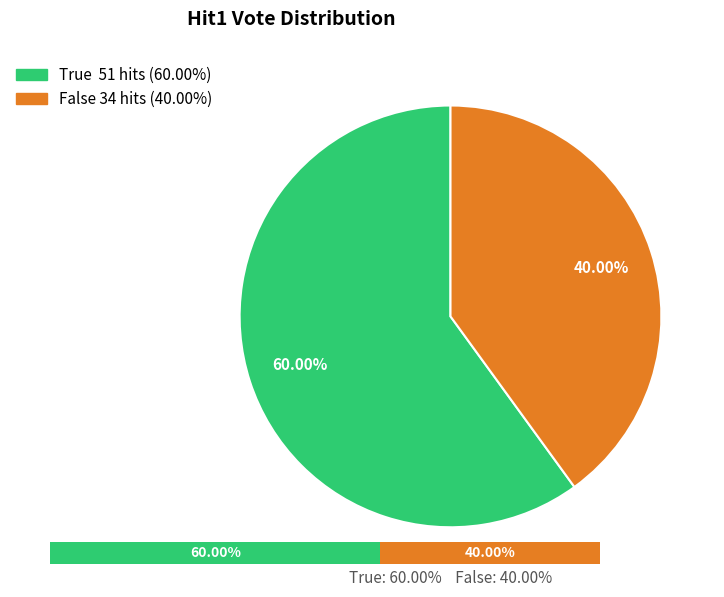

True or false: True accounts for 50% of the total.

False